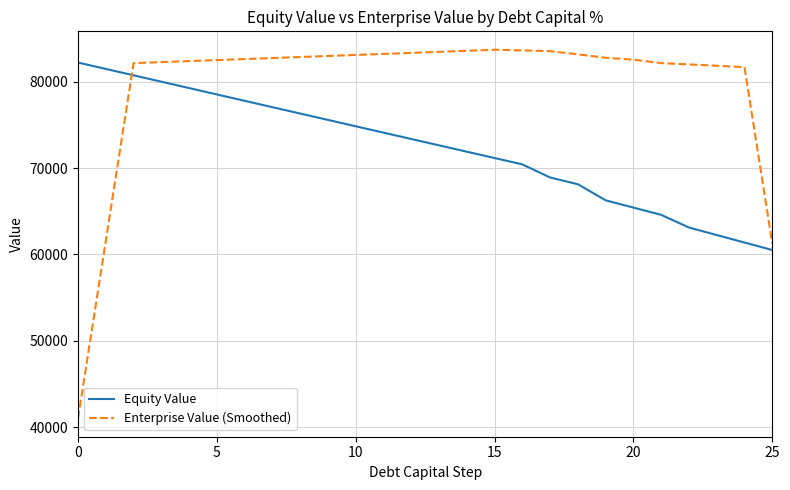

List the series in order of their peak value, highest first.

Enterprise Value (Smoothed), Equity Value